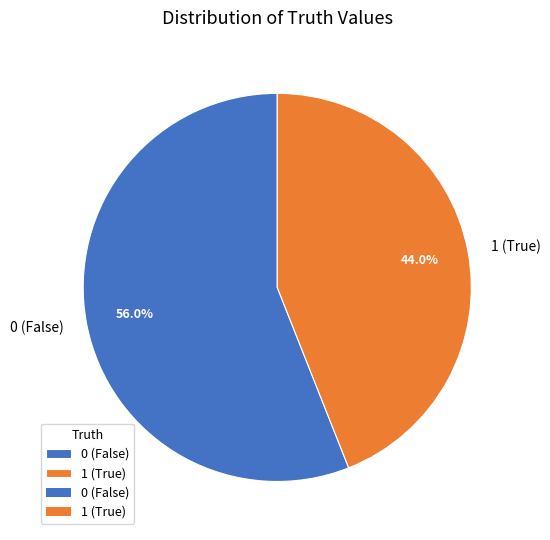

Between 0 (False) and 1 (True), which is larger?

0 (False)